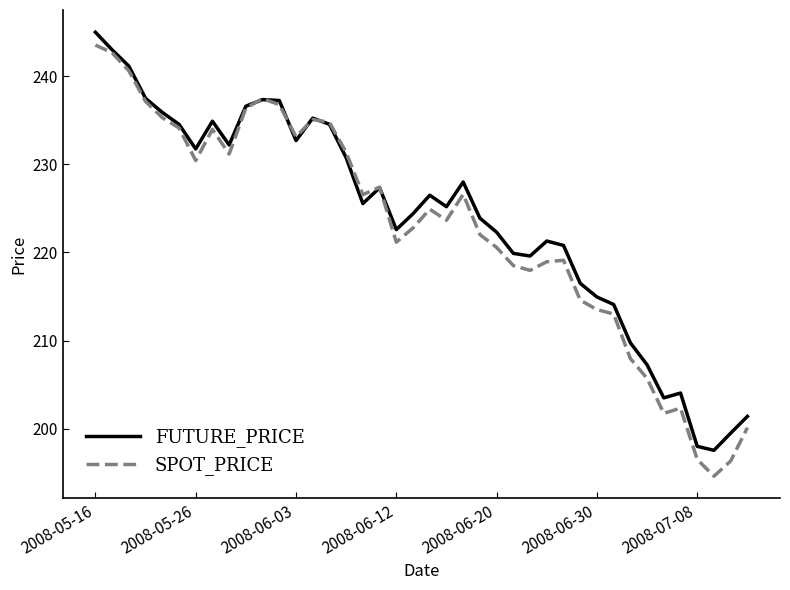

What is the highest value of the SPOT_PRICE series?

243.5